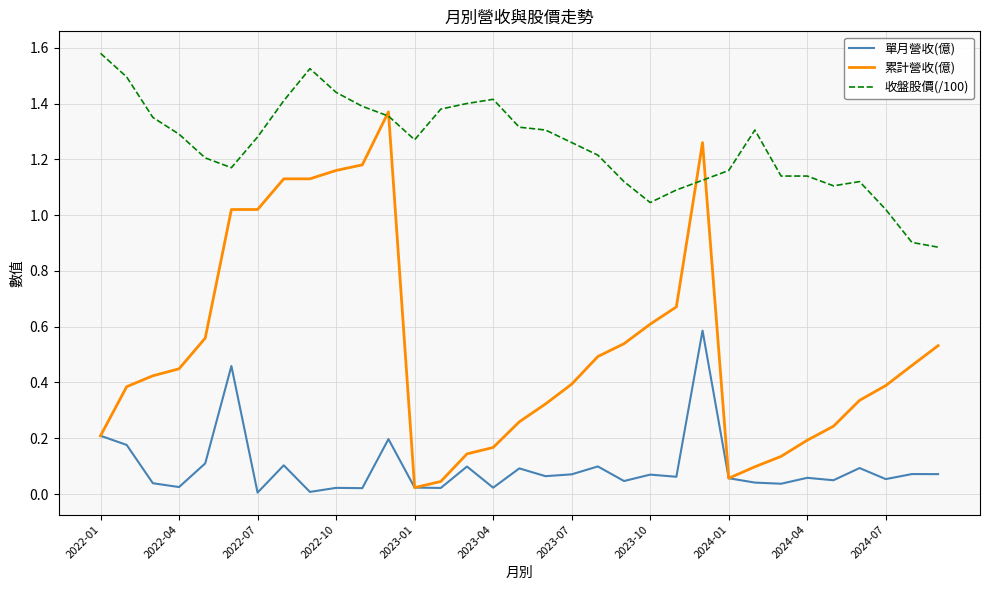

True or false: 收盤股價(/100) and 單月營收(億) intersect in this chart.

False